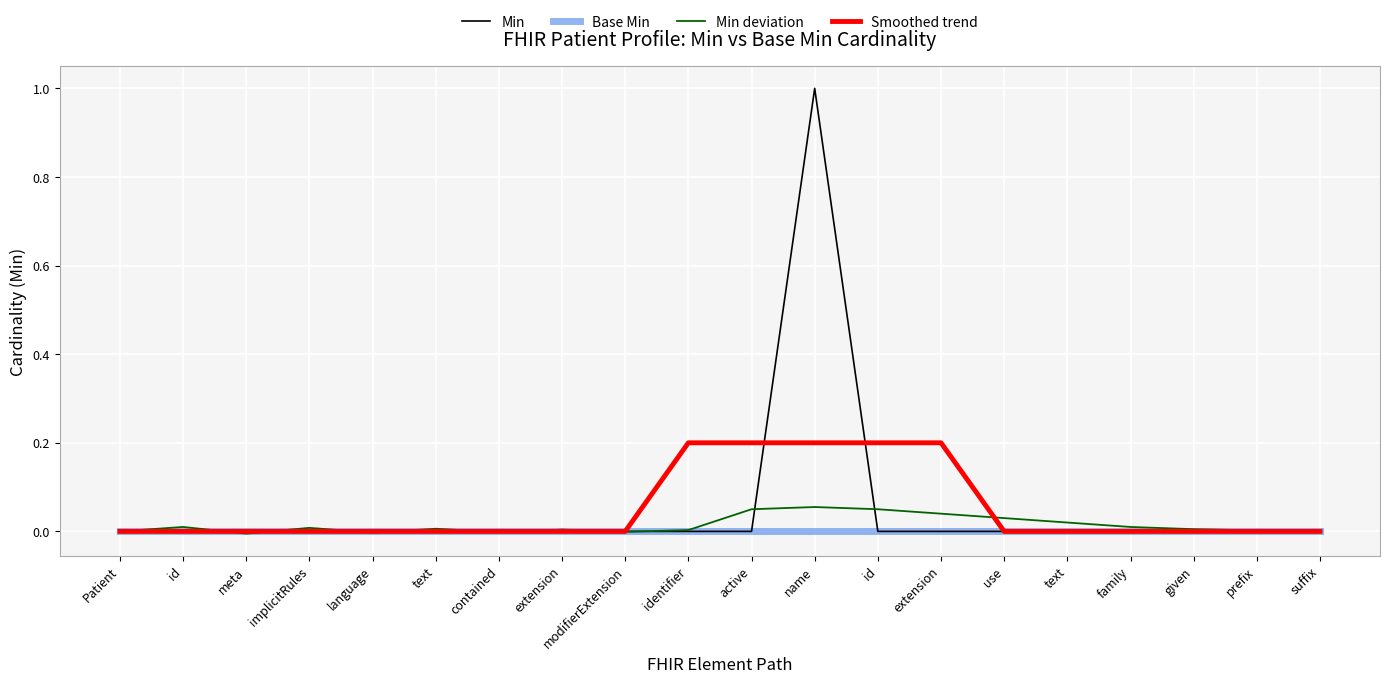

Between language and identifier, which series saw the biggest shift?

Smoothed trend